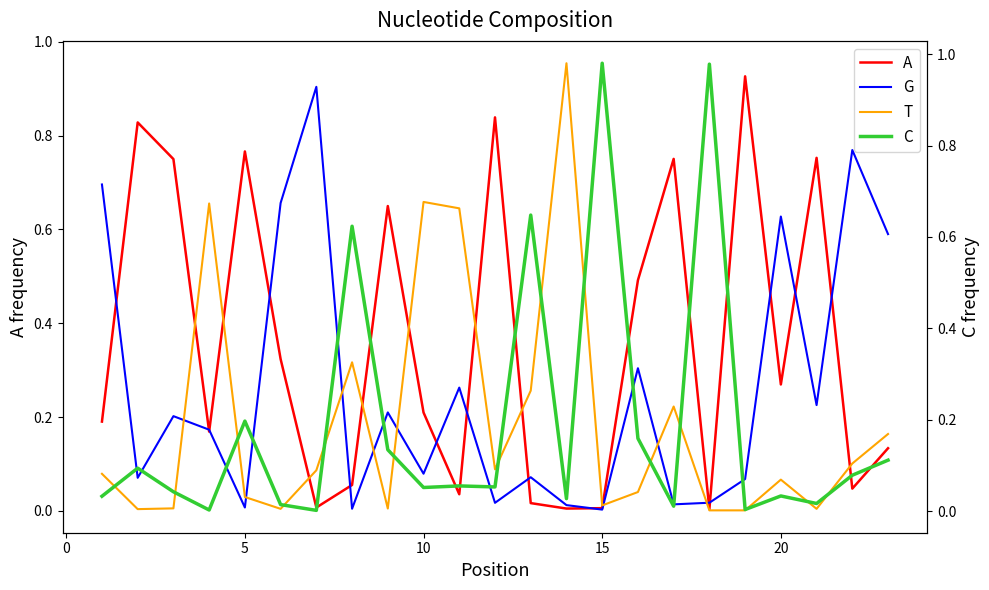

After their last crossing, which series has the higher values: T or G?

G